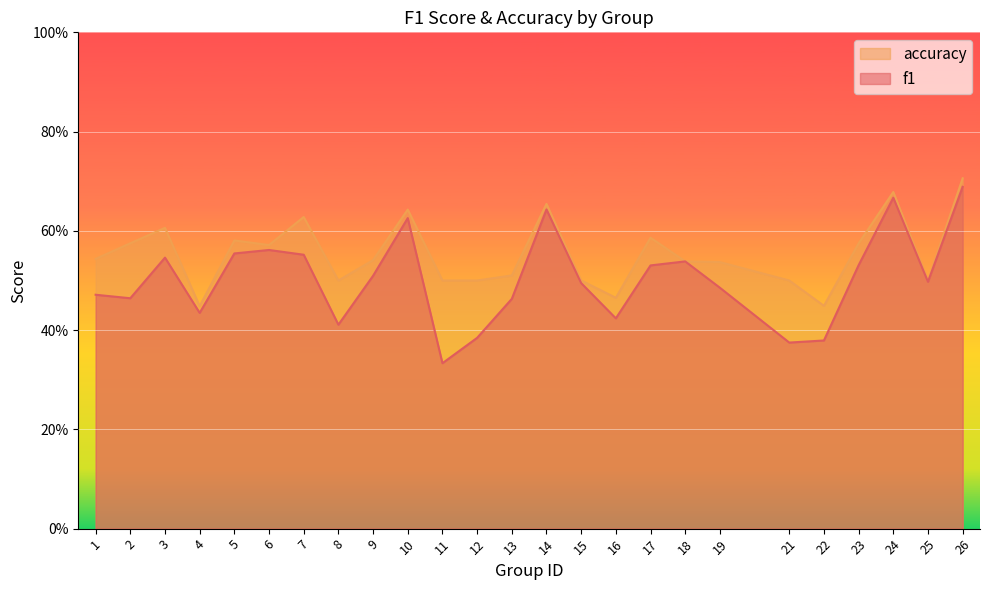

How many lines are shown in the chart?

2